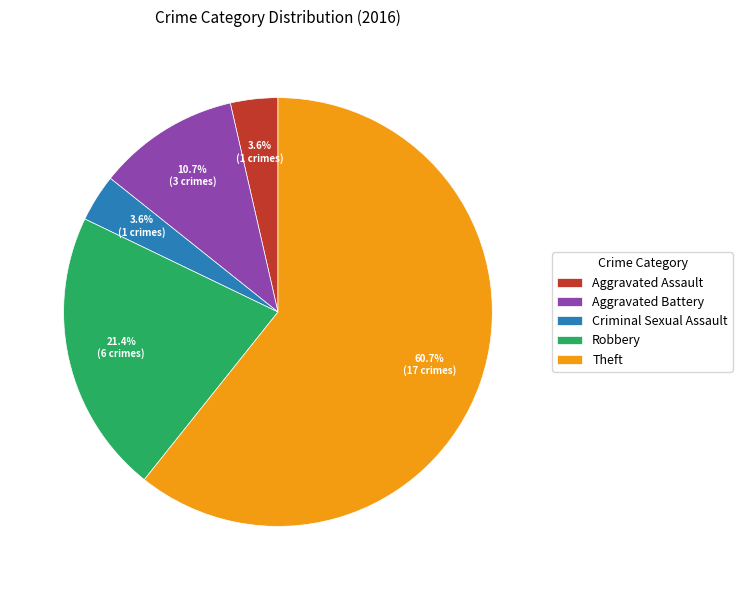

To the nearest percent, what is the difference between the Theft and Aggravated Assault slice percentages?

57%